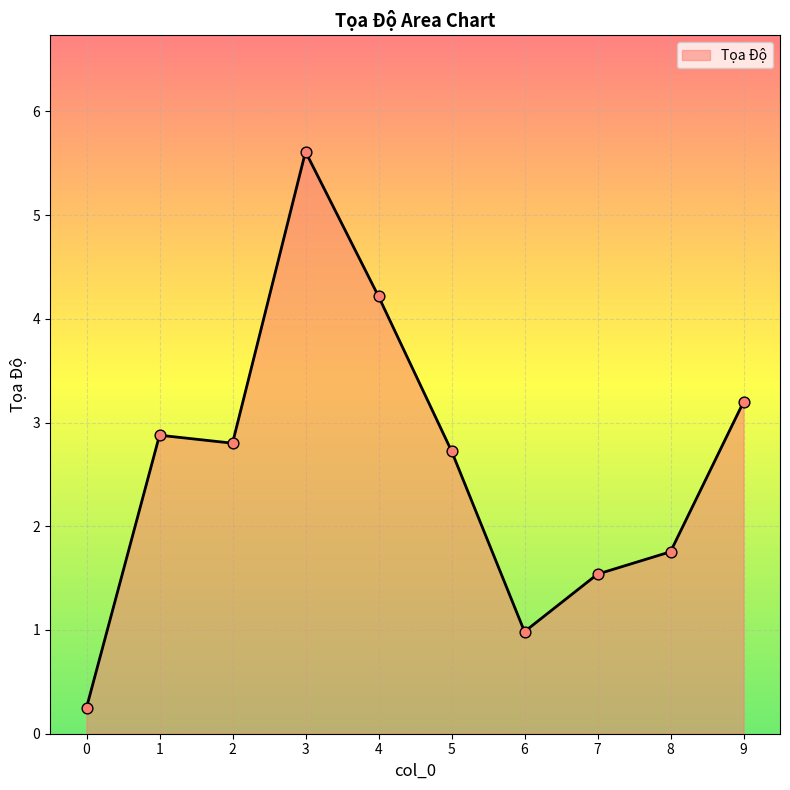

Which has a higher value, 4 or 1?

4